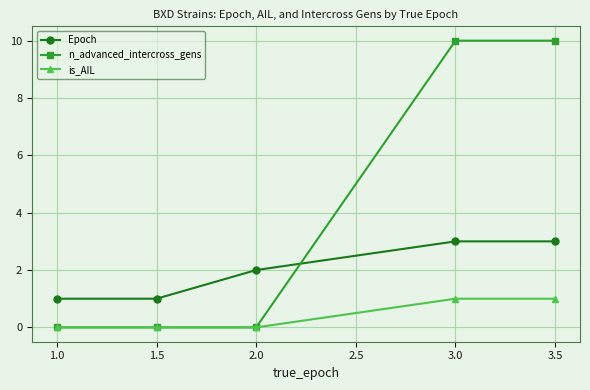

Is the value of Epoch at 3.5 greater than the value of is_AIL at 3.5?

Yes